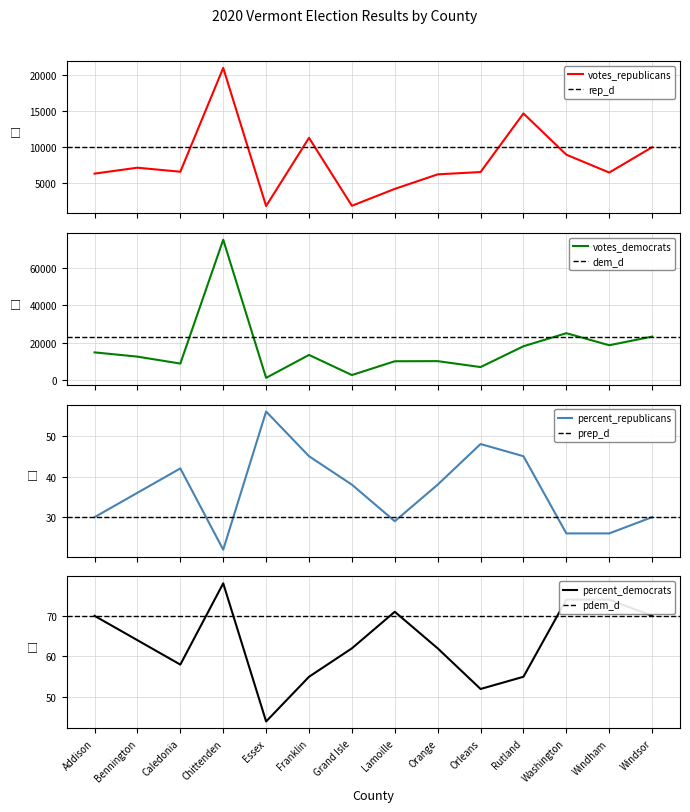

What is the label of the 9th point from the left?

Orange